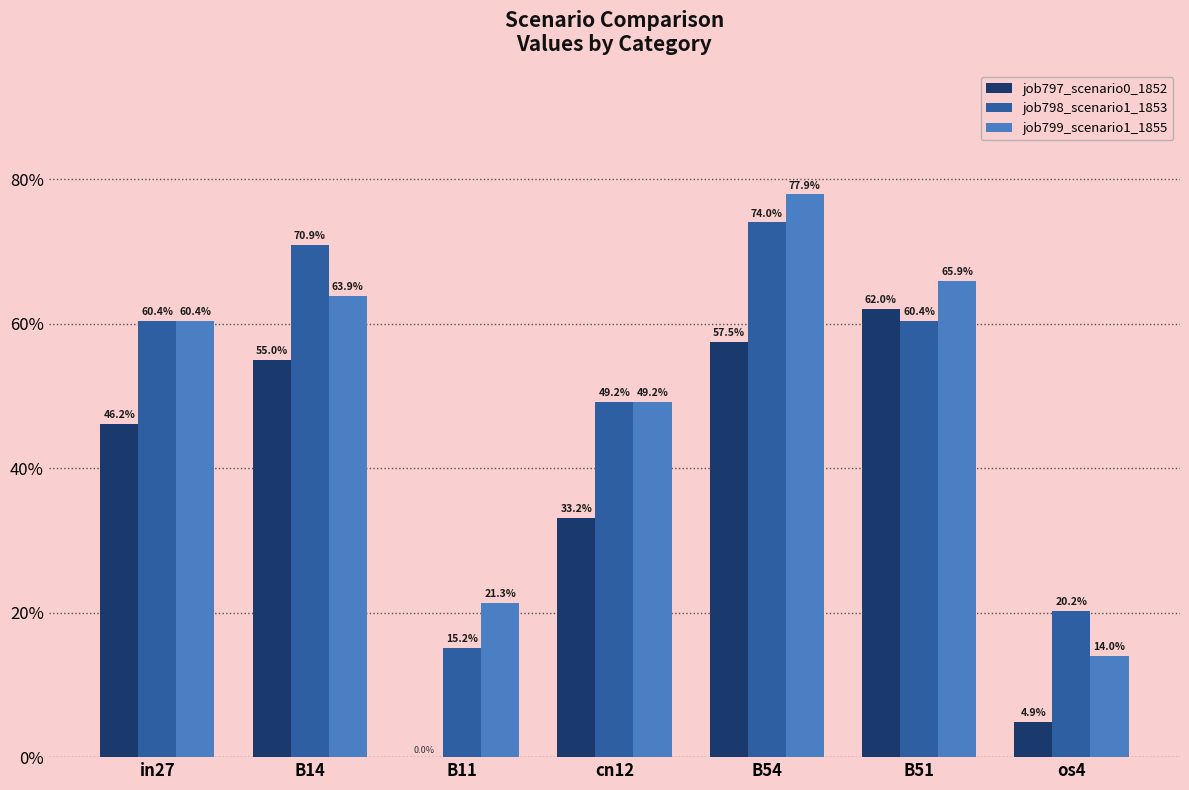

Are the bars horizontal?

No